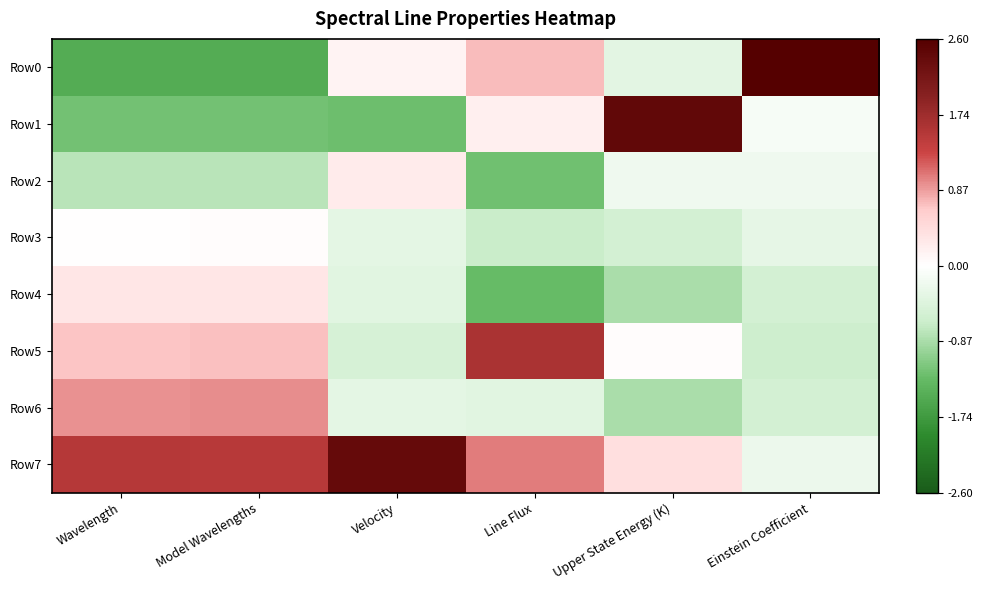

What is the spread (max minus min) of values at Velocity?

3.6